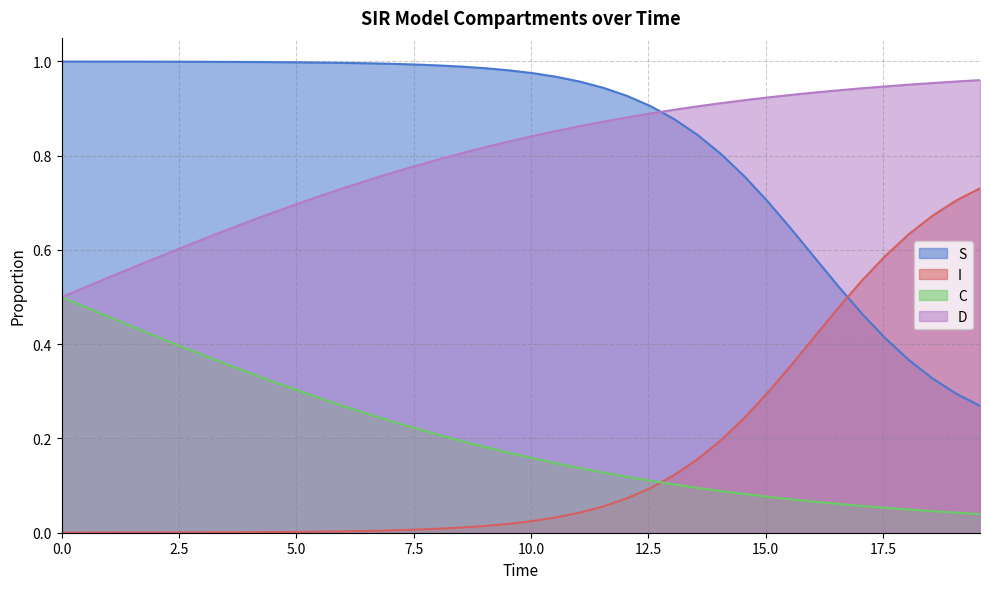

What is the label of the 35th point from the right?

2.508361204013378